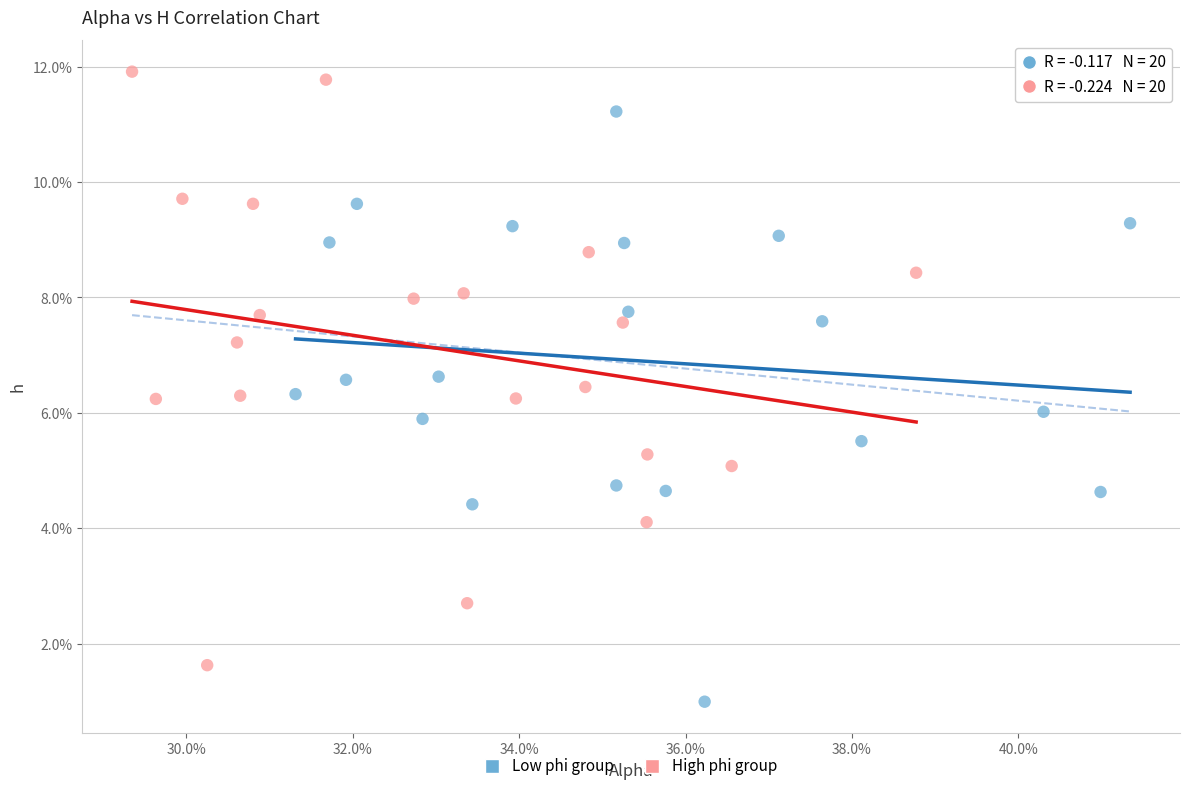

Which series contains the lowest Y value?

Low phi group